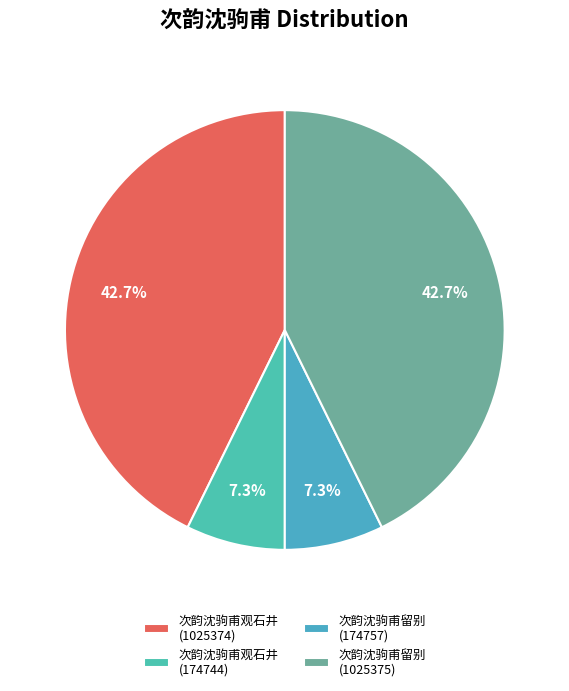

Is the sum of 次韵沈驹甫留别 (1025375) and 次韵沈驹甫观石井 (174744) greater than half?

No